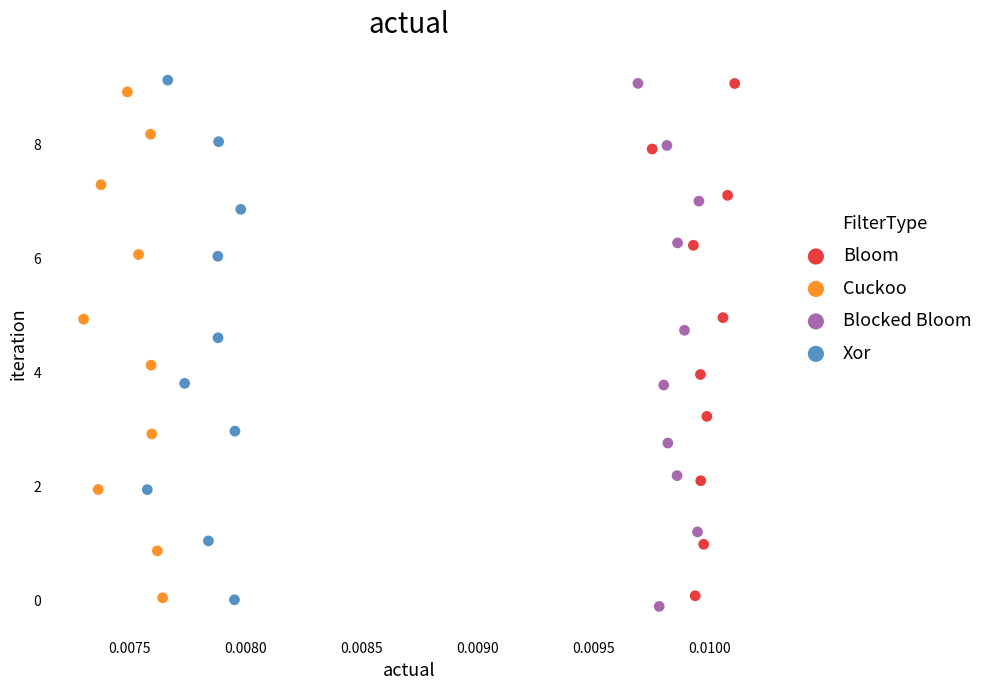

What are all the series names shown in the legend?

Bloom, Cuckoo, Blocked Bloom, Xor